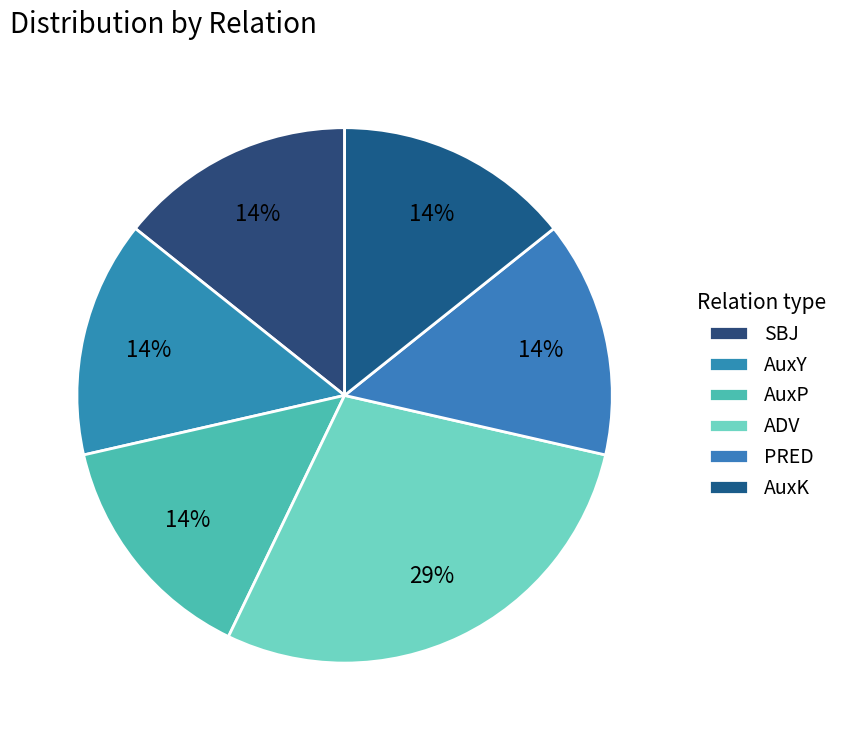

Is there a majority slice in this chart?

No